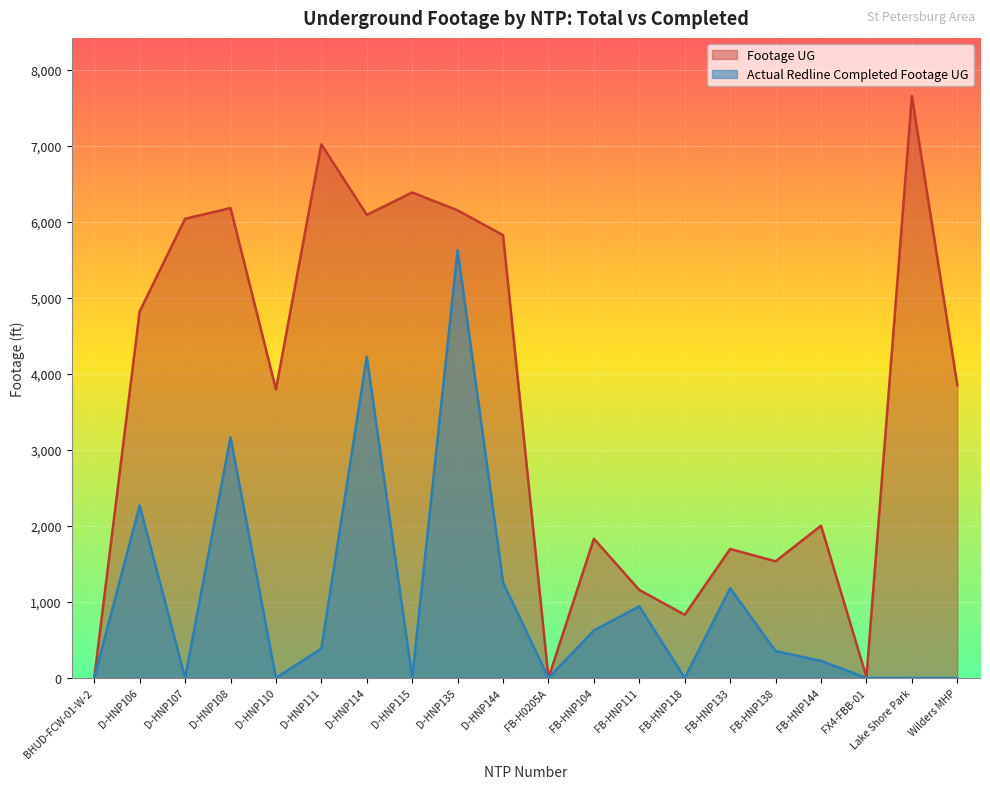

What are all the series names shown in the legend?

Footage UG, Actual Redline Completed Footage UG